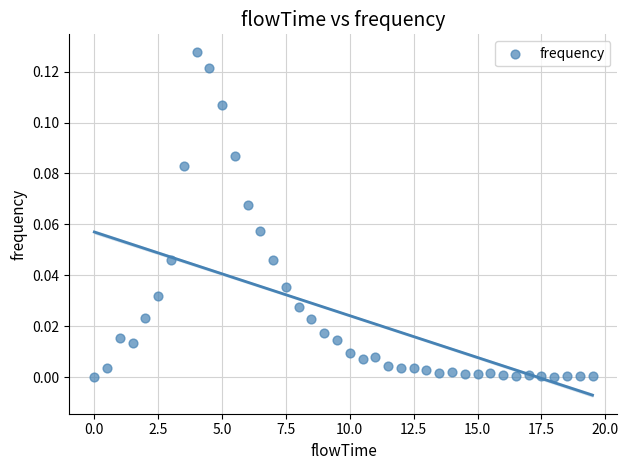

What is the range of X values (max minus min)?

19.5